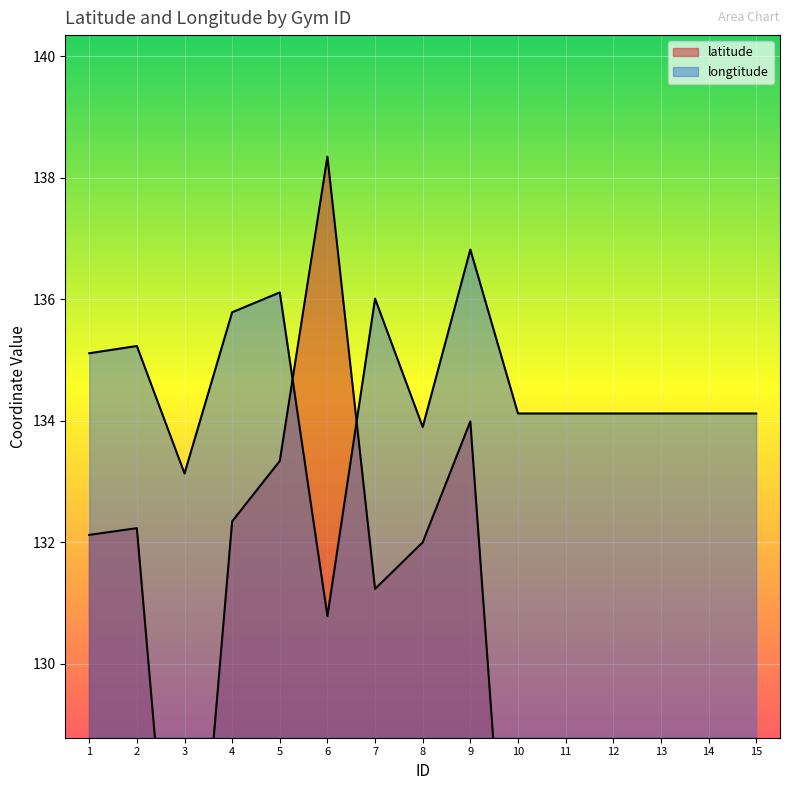

What is the value of the longtitude point at the 7th from the left?

136.0